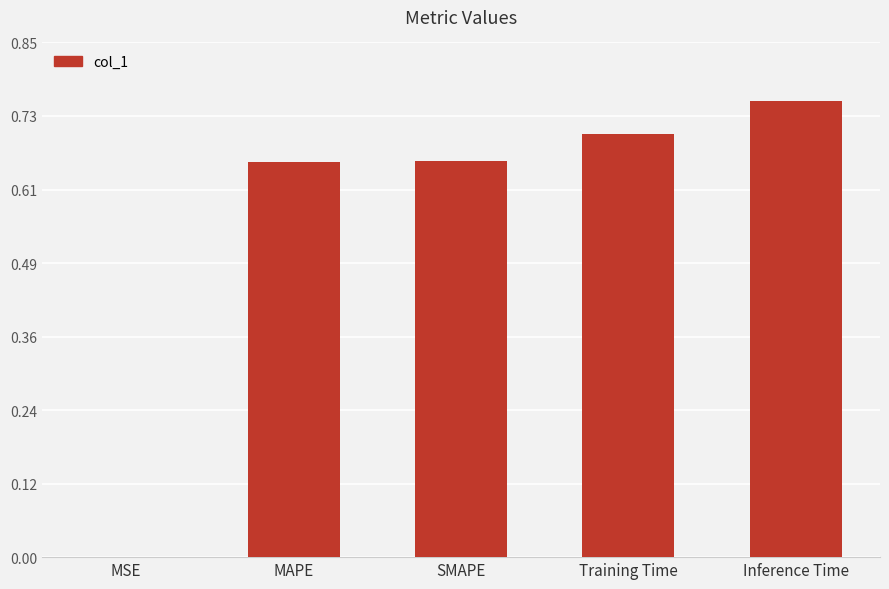

Are the bars grouped side by side (vs. stacked)?

No